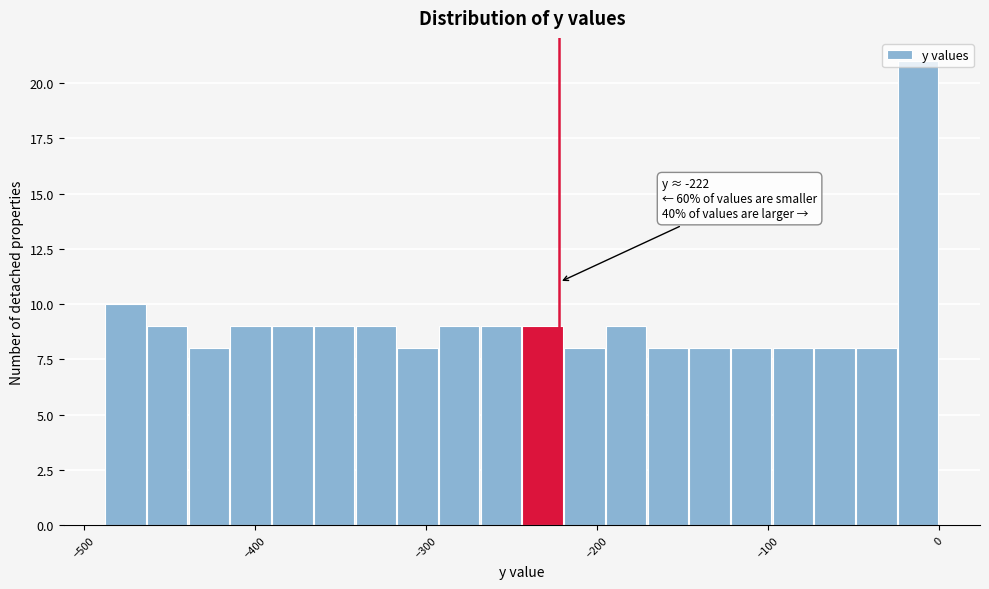

Around what value on the x-axis is the tallest bar? Give the approximate position of its centre, as read against the axis.

-10